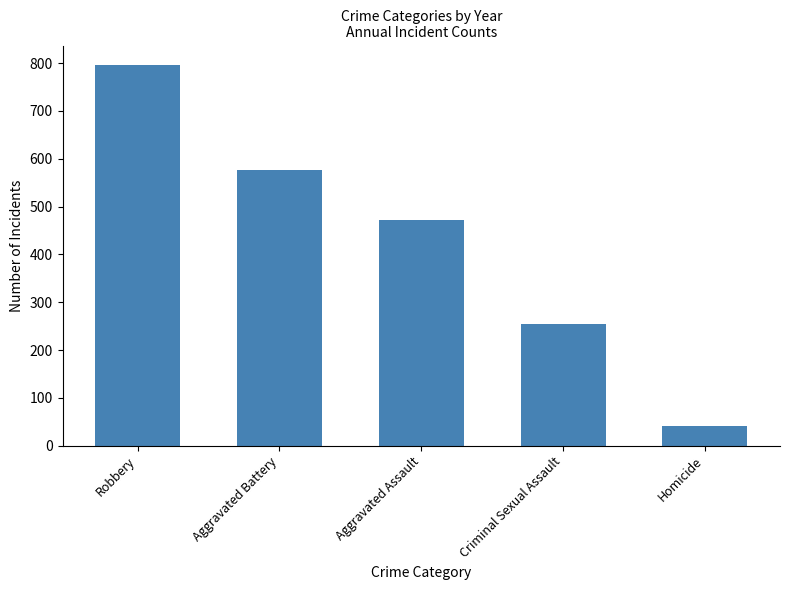

List the labels in order of value, largest first.

Robbery, Aggravated Battery, Aggravated Assault, Criminal Sexual Assault, Homicide